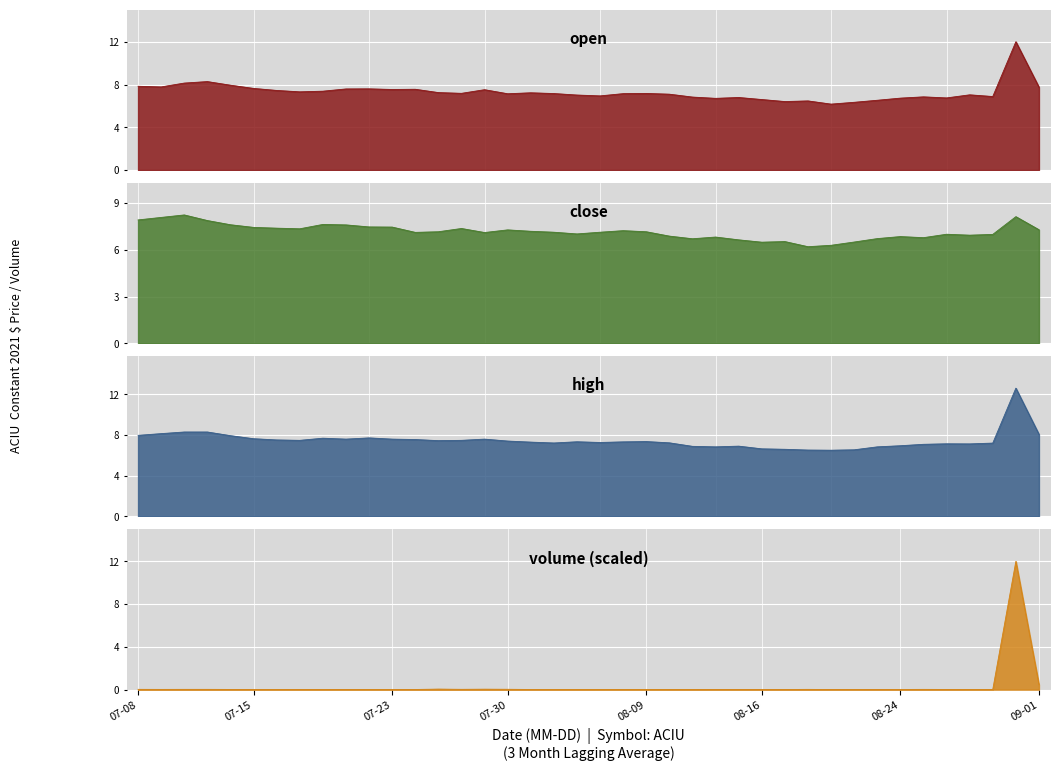

True or false: open and high intersect in this chart.

False